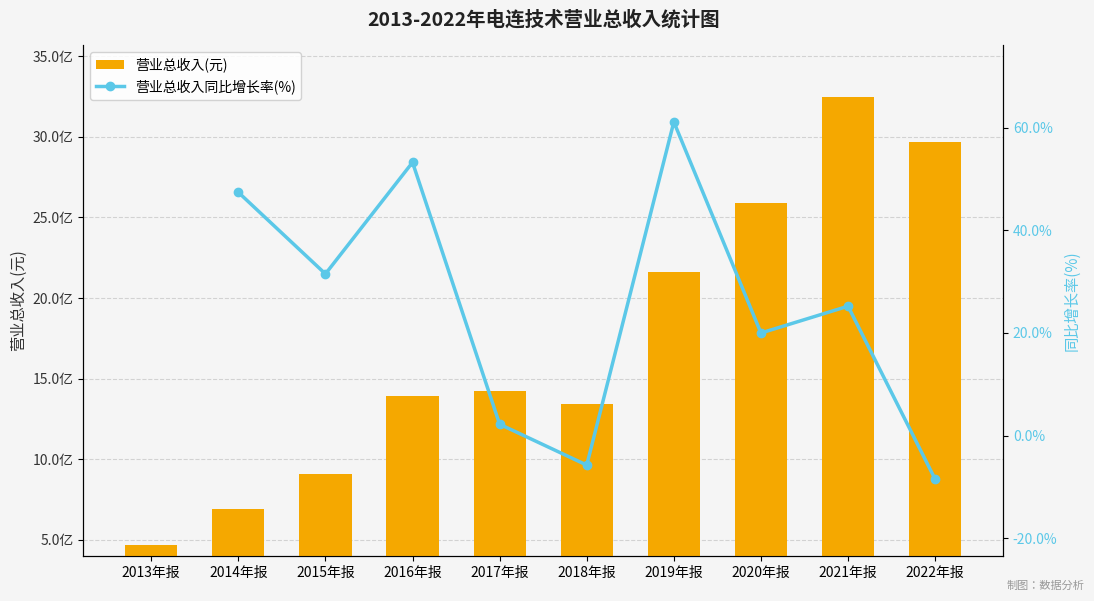

What position from the left is 2013年报?

1